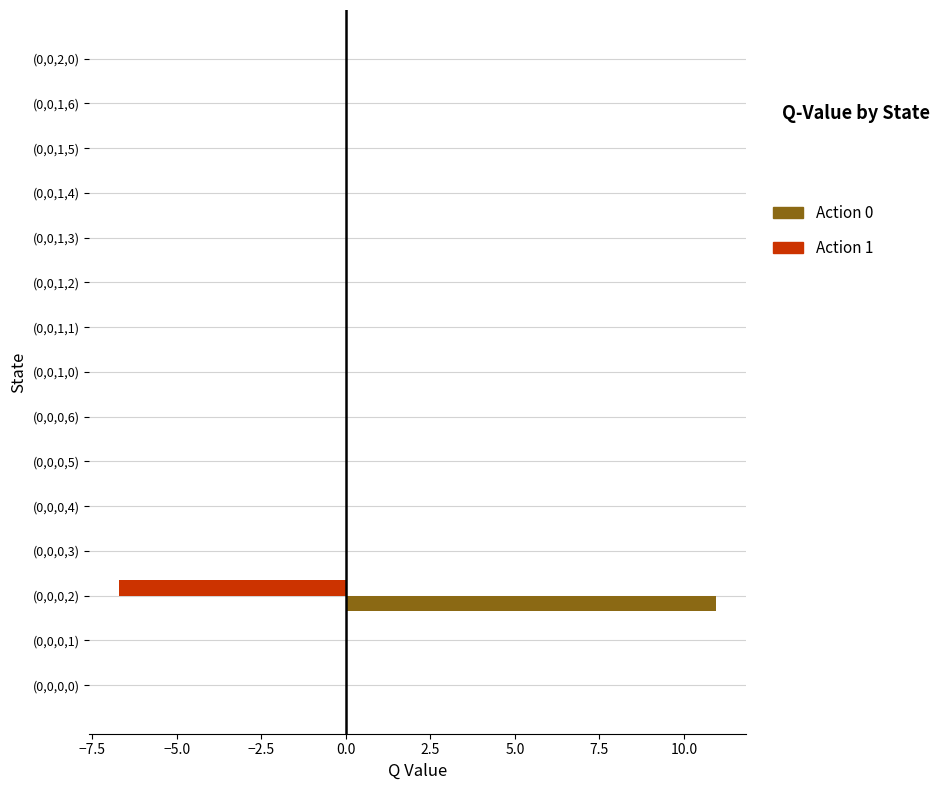

Which series has the largest total across all categories?

Action 0